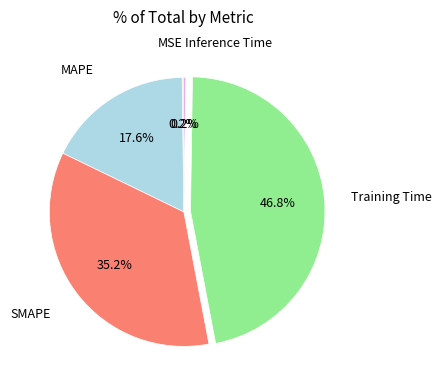

Is there any slice that represents more than half of the pie?

No